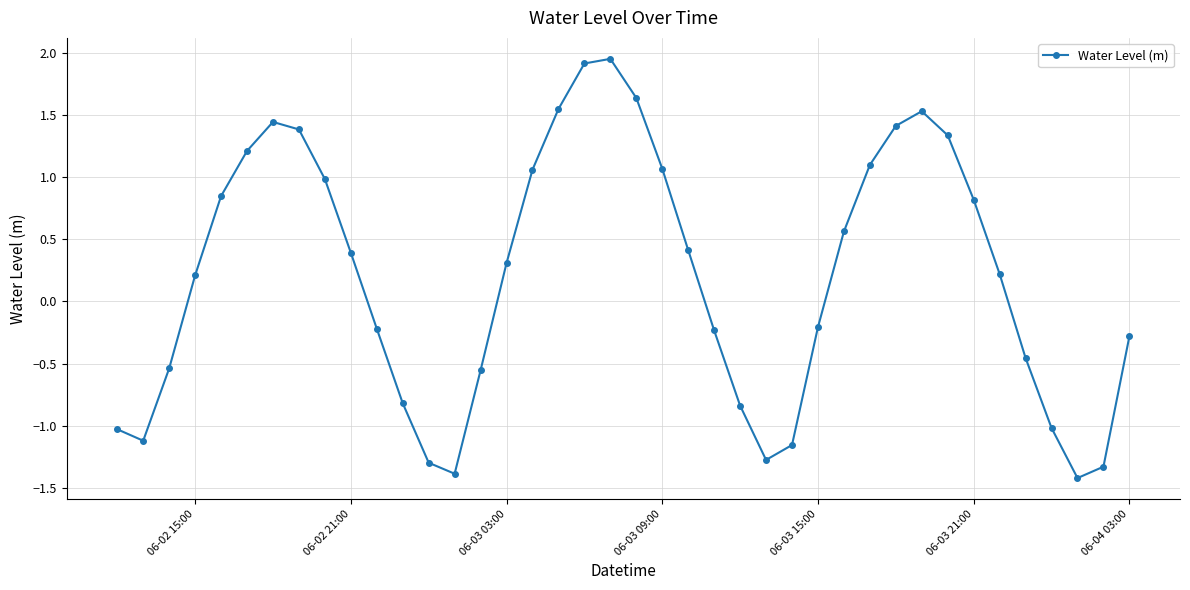

How many points are higher than both their immediate neighbors (excluding endpoints)?

3